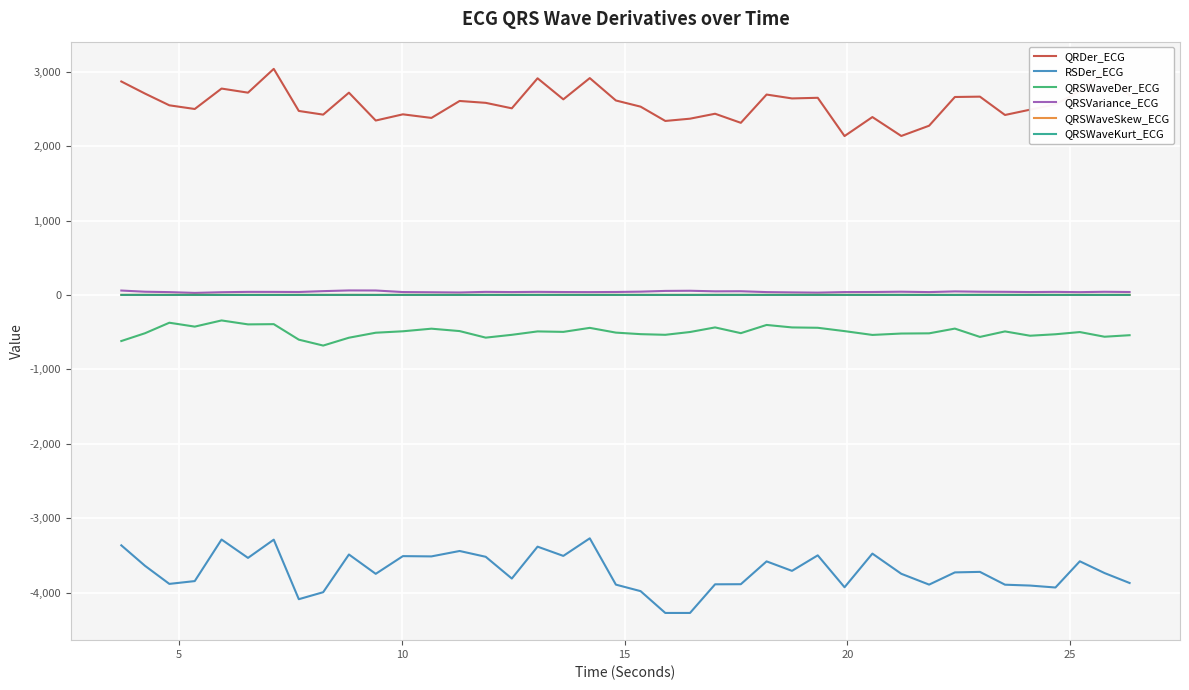

Which series has the widest spread of values?

RSDer_ECG